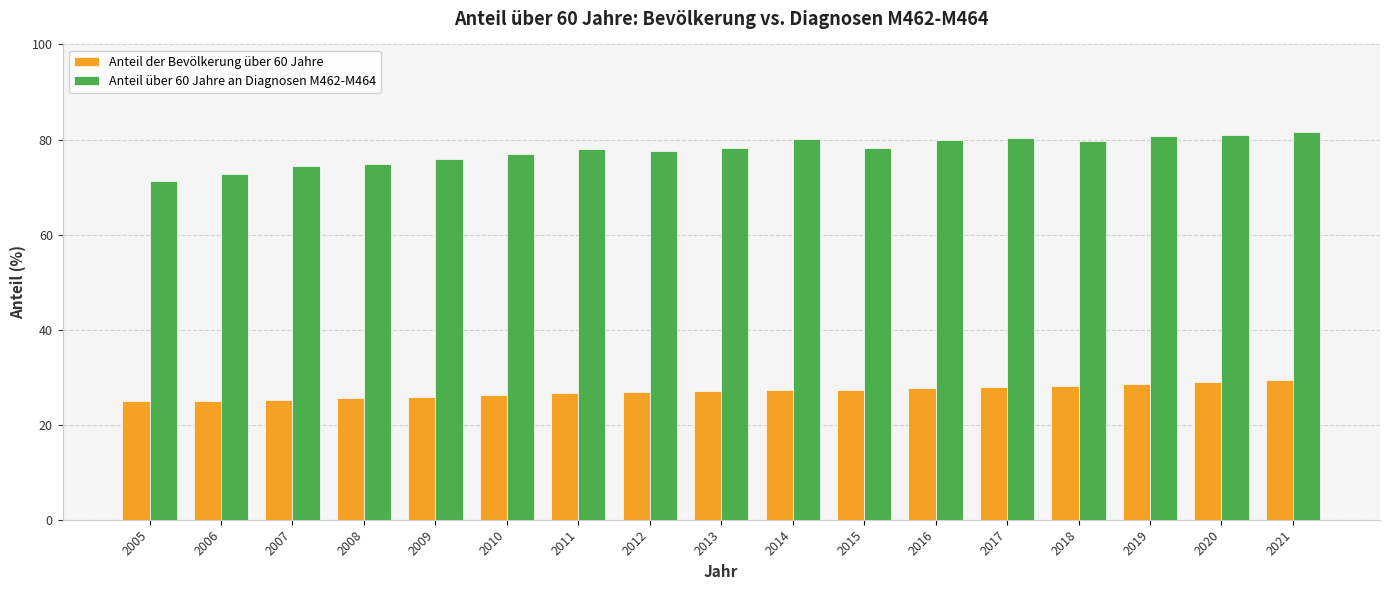

How many data points does each series have?

17